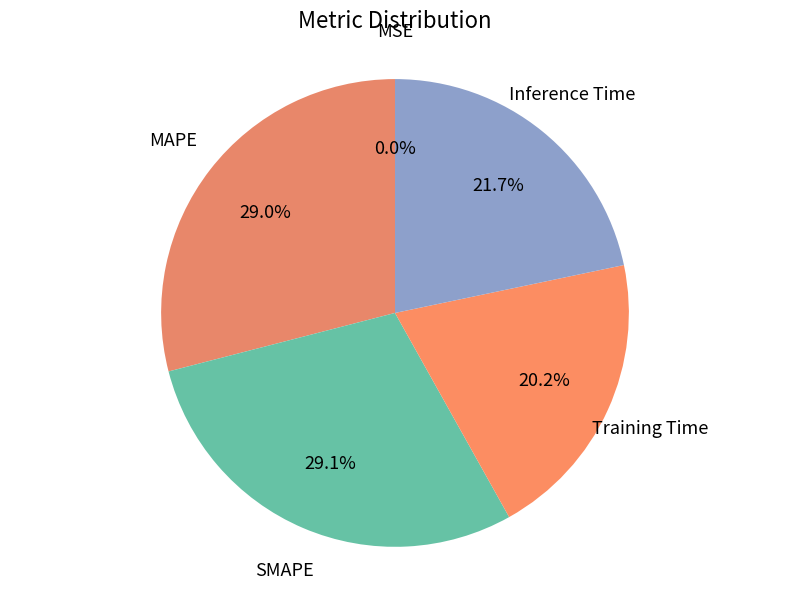

To the nearest percent, what is the difference between the largest and smallest slice percentages?

29%